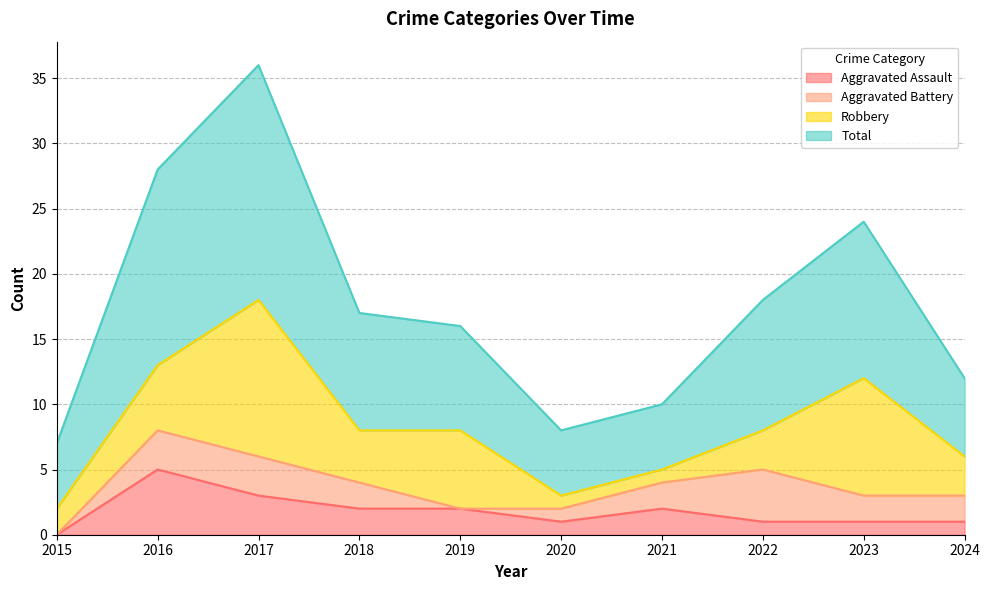

What are all the series names shown in the legend?

Aggravated Assault, Aggravated Battery, Robbery, Total